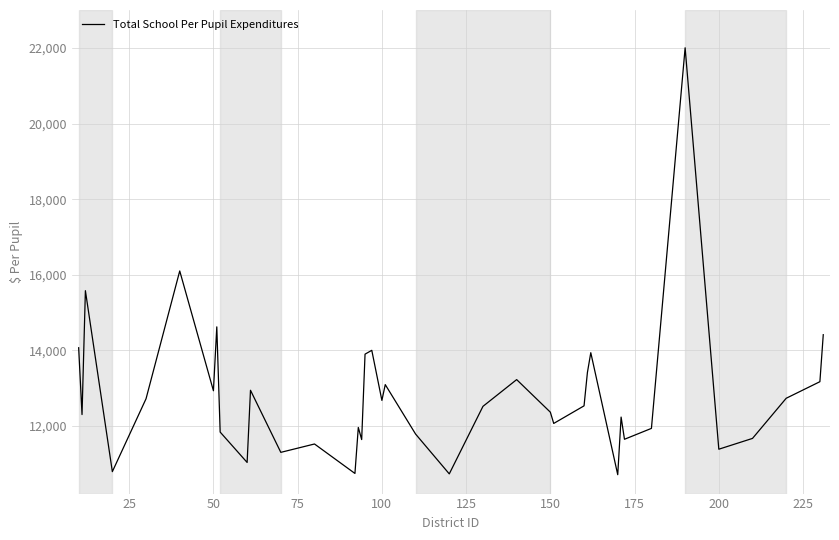

What is the difference between the maximum and minimum values?

11294.2